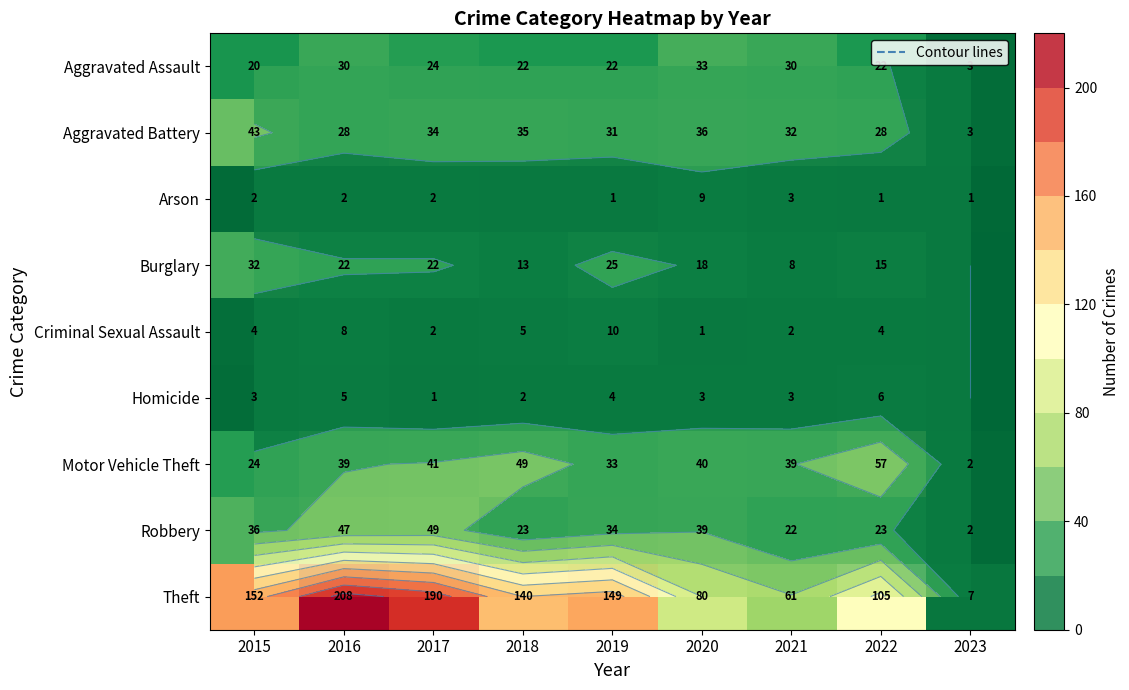

How many values in the Burglary series exceed 18?

4